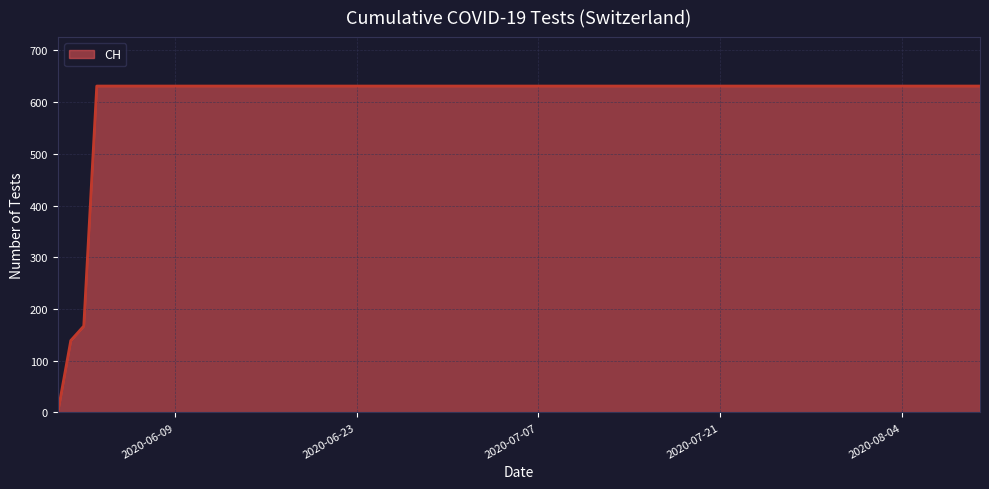

What is the greatest value displayed?

631